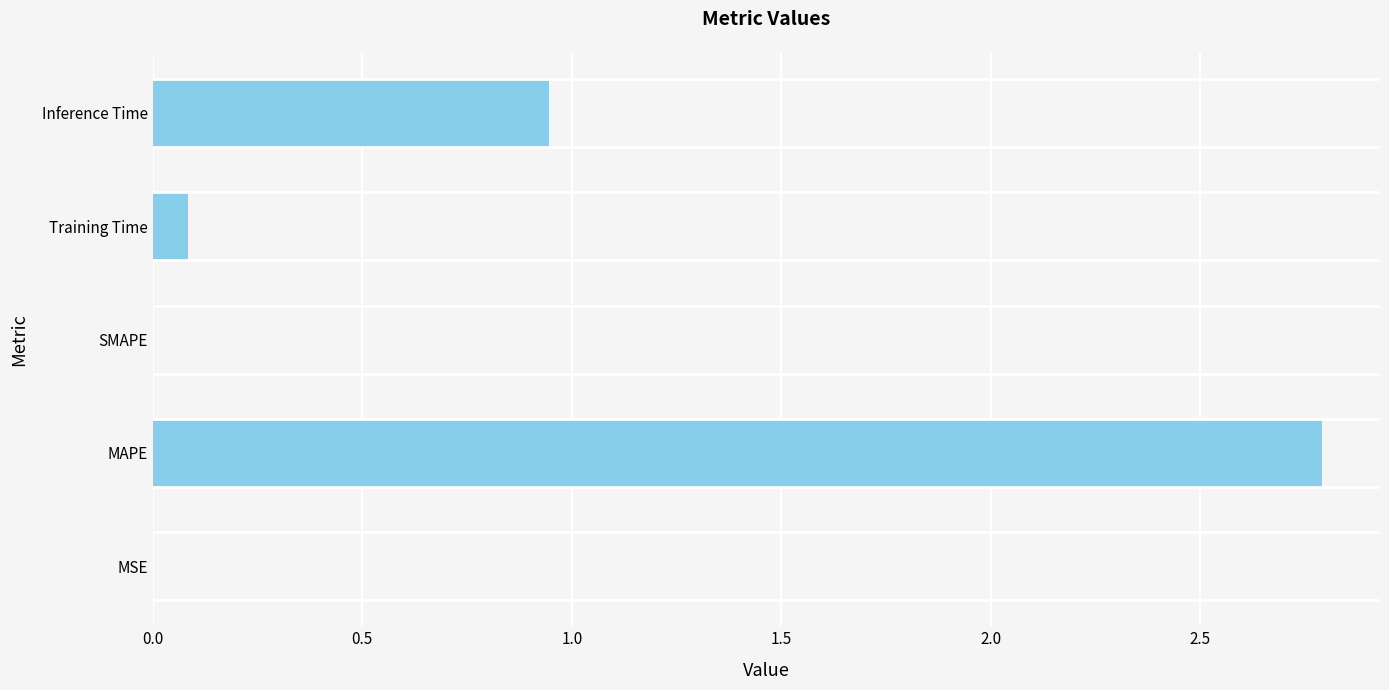

Which label corresponds to the largest value in the chart?

MAPE